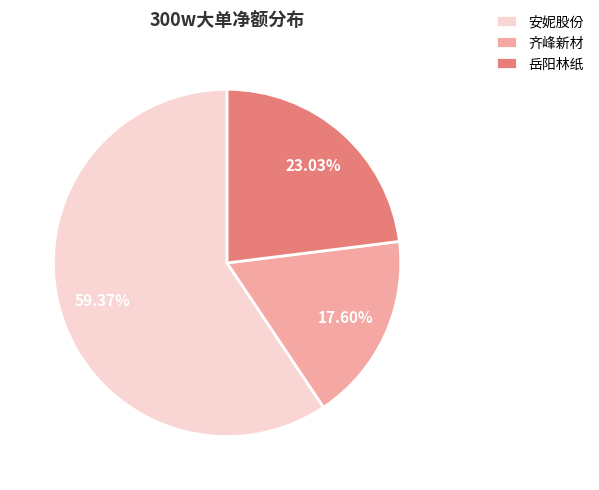

How many slices are in this pie chart?

3